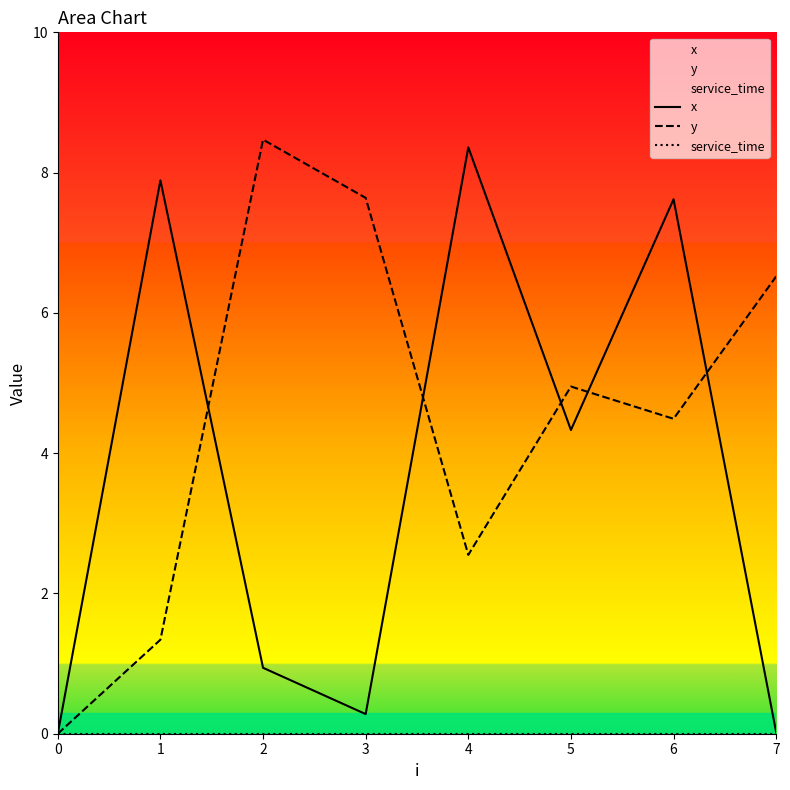

True or false: service_time and y intersect in this chart.

False